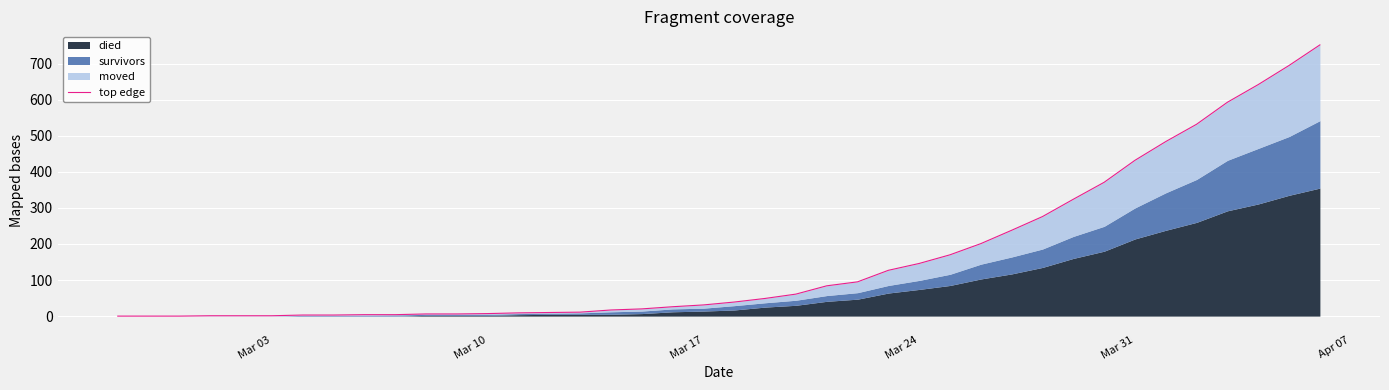

The value at Mar 31 is 1. True or false?

False